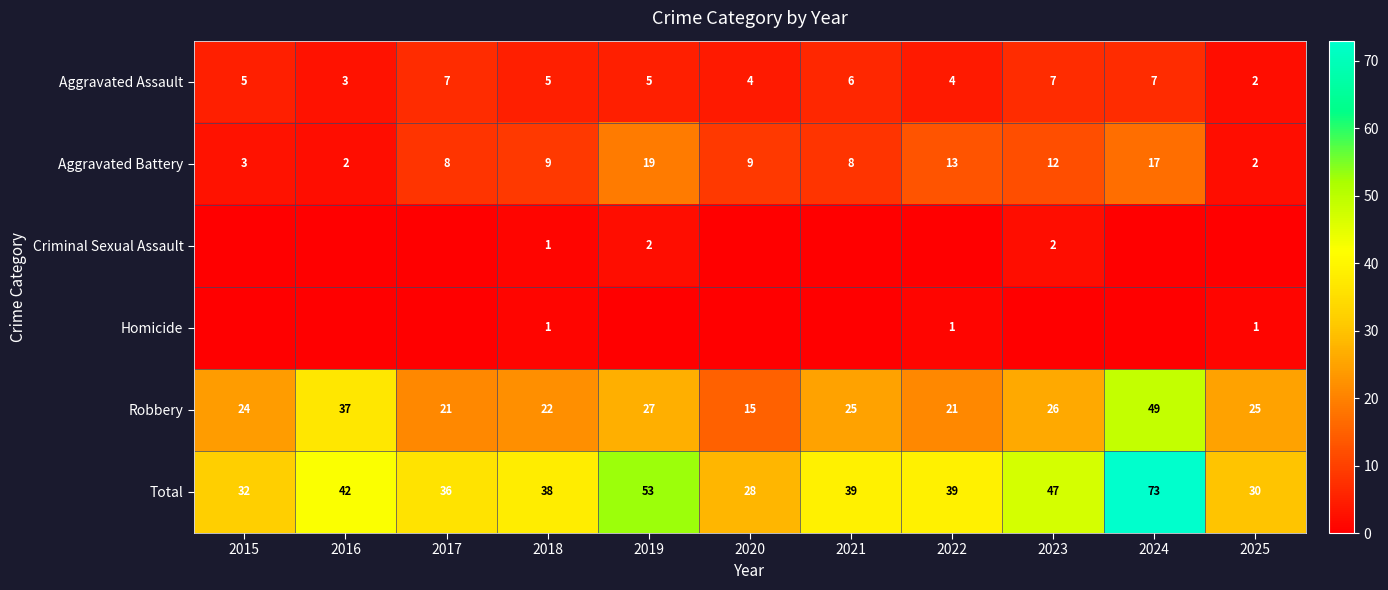

What is the difference between the Aggravated Battery values at 2020 and 2022?

4